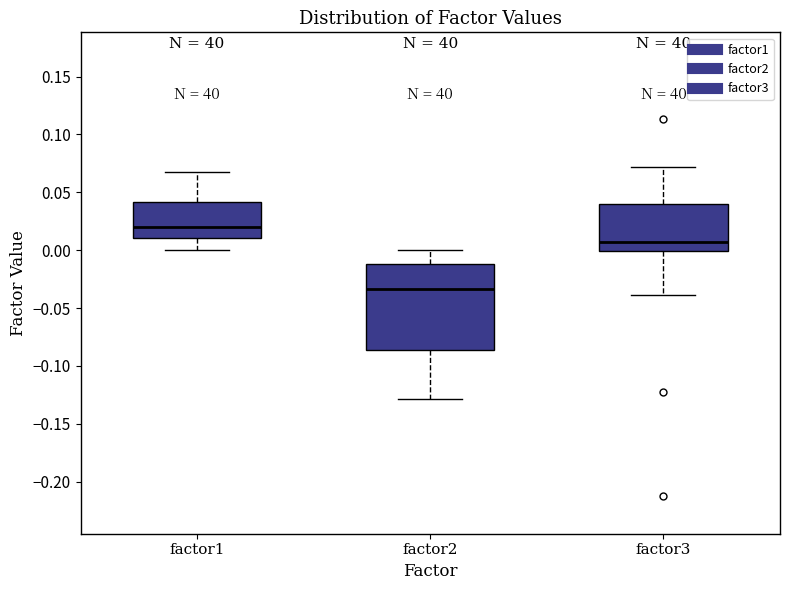

Where is the lower edge of the box for factor3 on the y-axis? The values are not printed on the chart, so give them approximately, as read against the axis.

0.000